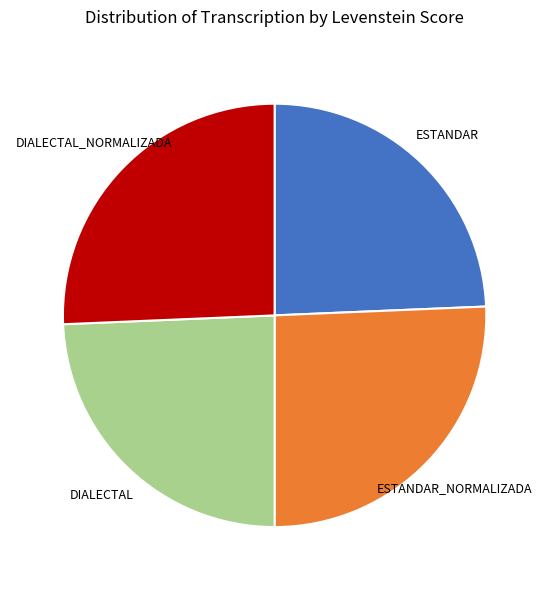

Does any single category account for the majority?

No